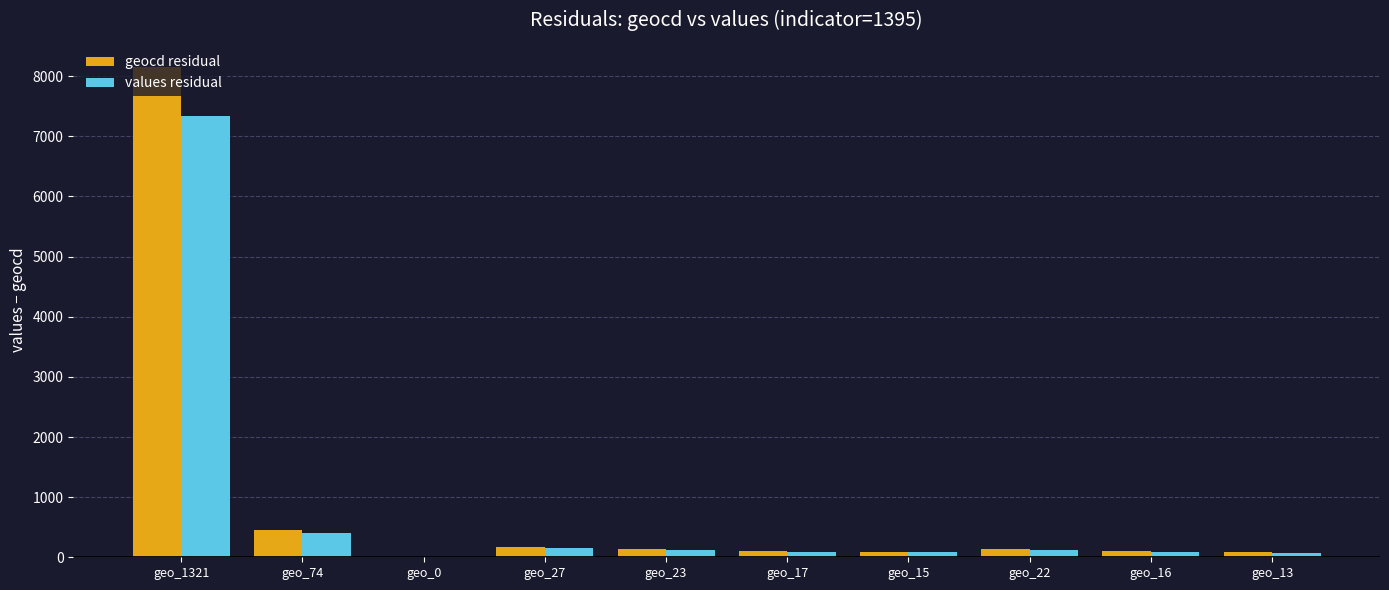

The geocd residual series shows 0.0 at geo_0. True or false?

True